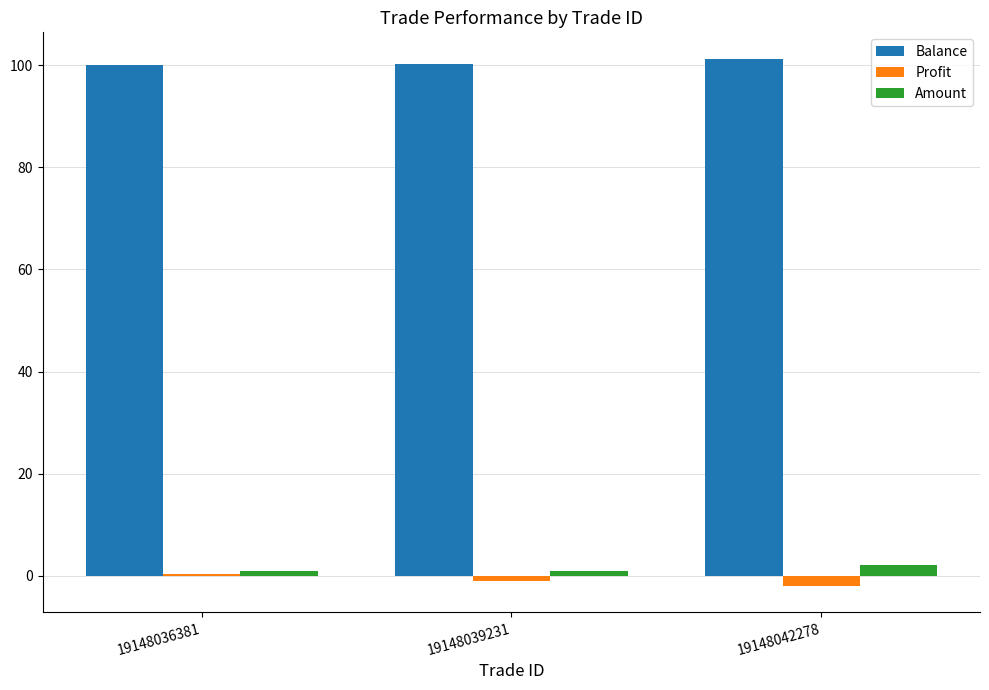

How many values in Profit are above zero?

1